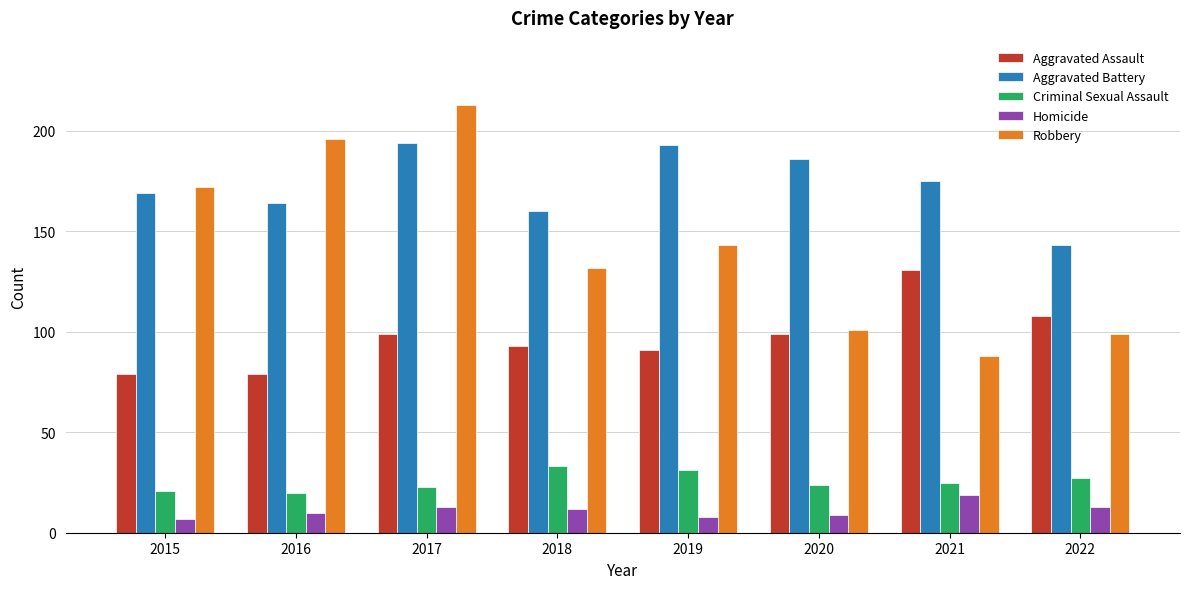

How many groups of bars are there?

8